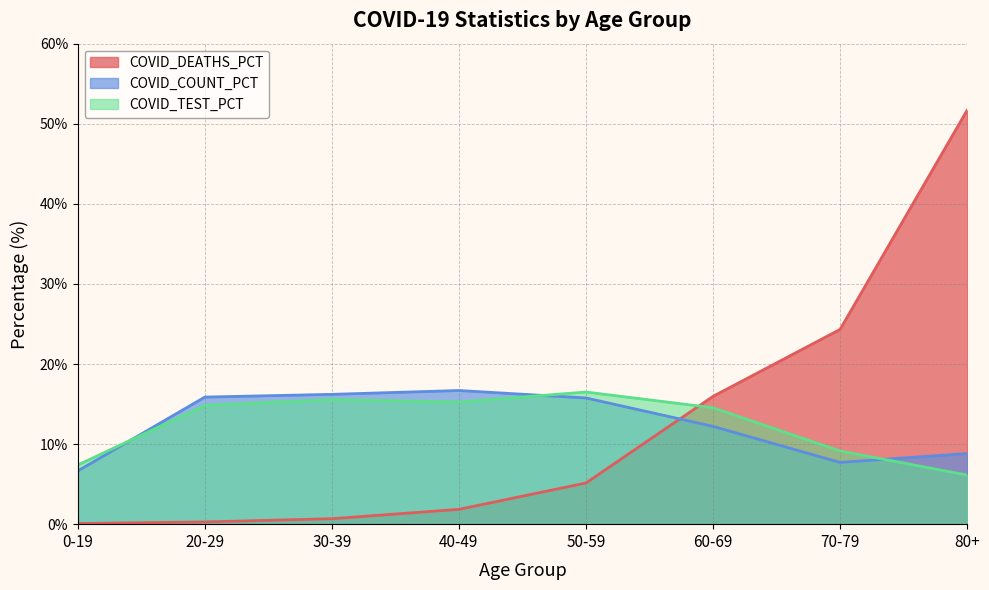

Rank the series by their maximum value, from lowest to highest.

COVID_TEST_PCT, COVID_COUNT_PCT, COVID_DEATHS_PCT